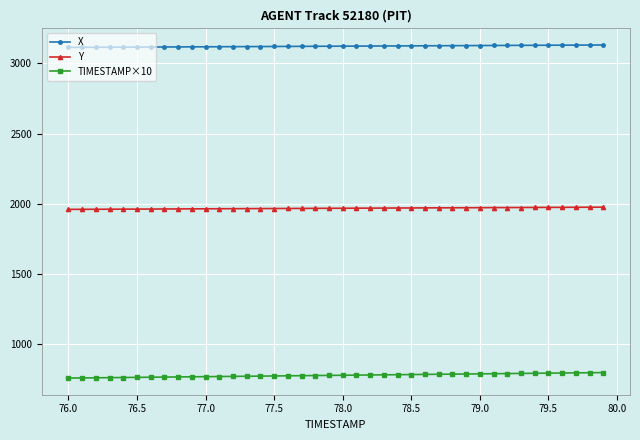

Which series has the largest total across all categories?

X